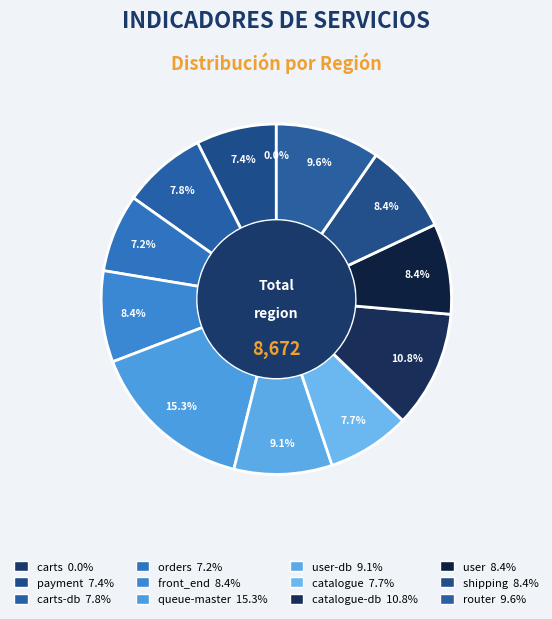

What is the largest slice in the pie chart?

queue-master